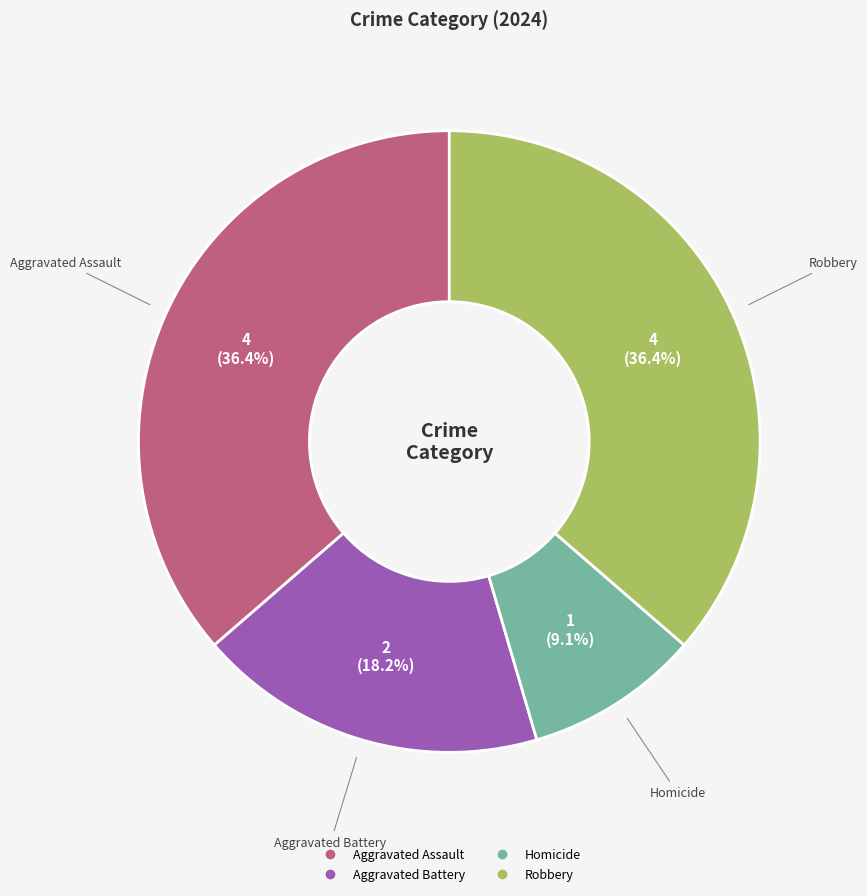

Which has a higher value, Robbery or Aggravated Battery?

Robbery